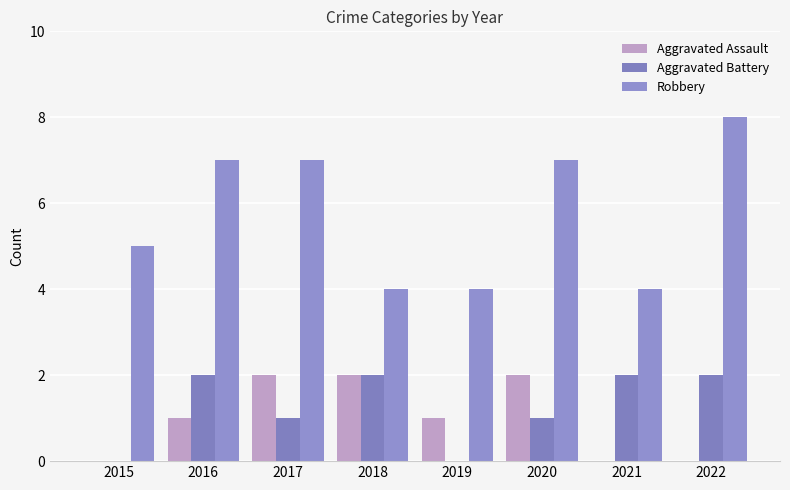

Count the number of data series in this chart.

3